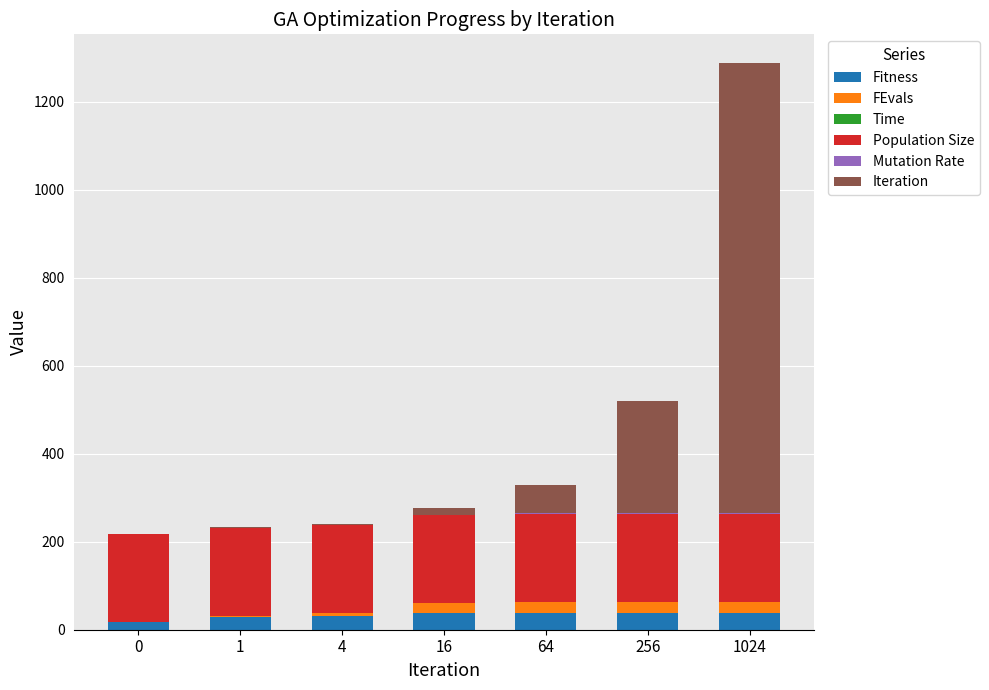

True or false: Fitness has a value of 31.0 at 4.

True